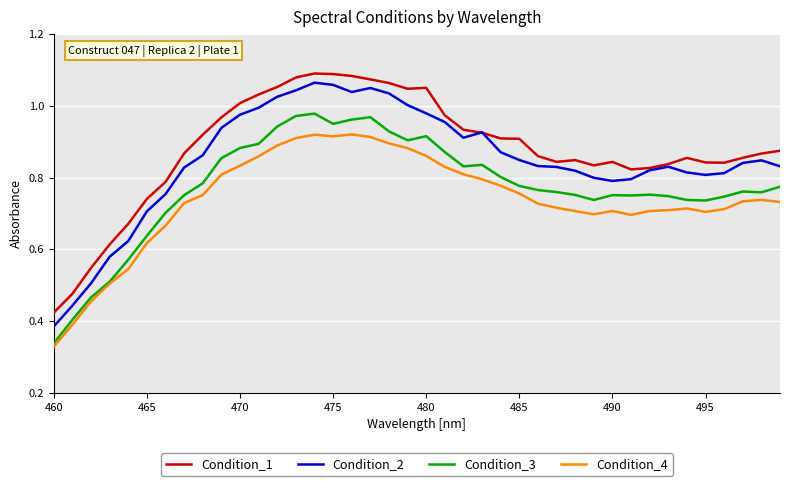

True or false: Condition_2 and Condition_3 intersect in this chart.

False